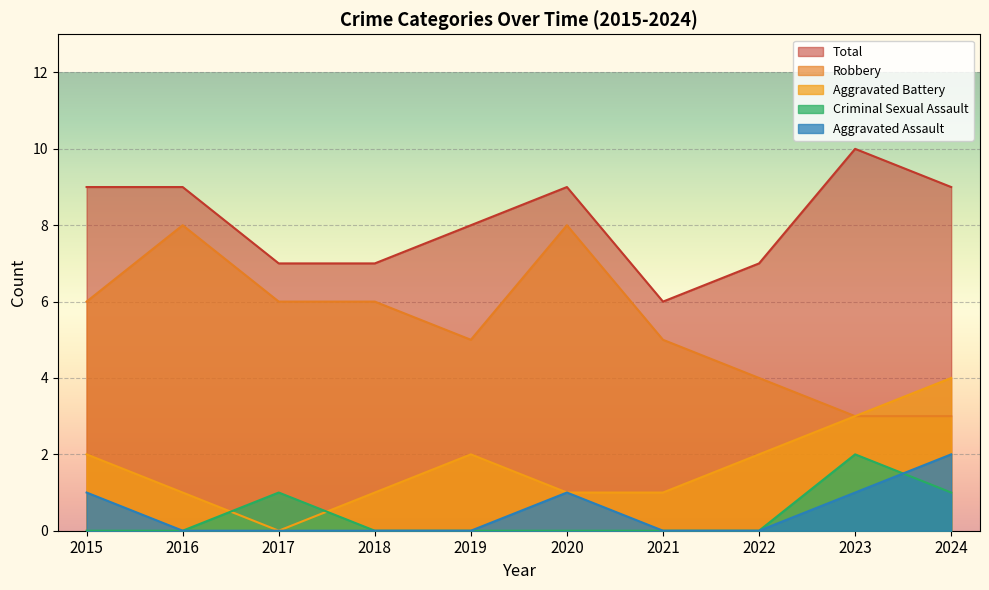

Is it true that Total equals 9 at 2020?

True